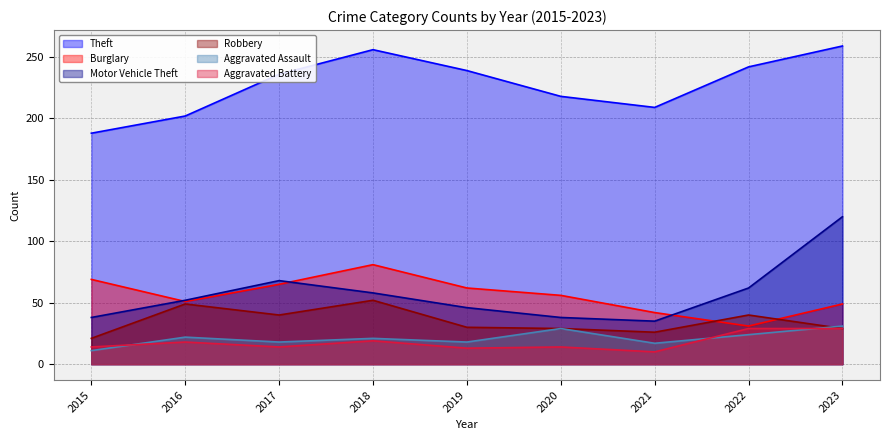

How many values in the Robbery series exceed 30?

4